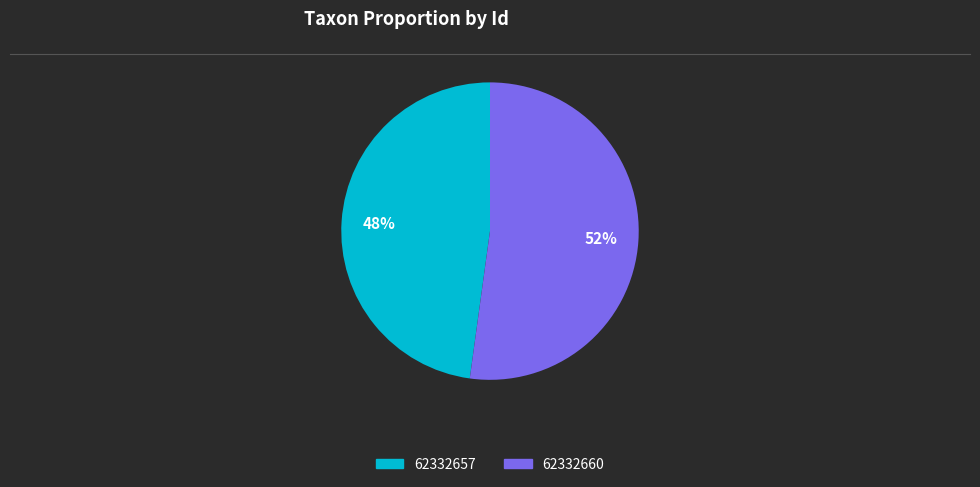

To the nearest percent, what portion does 62332660 represent?

52%